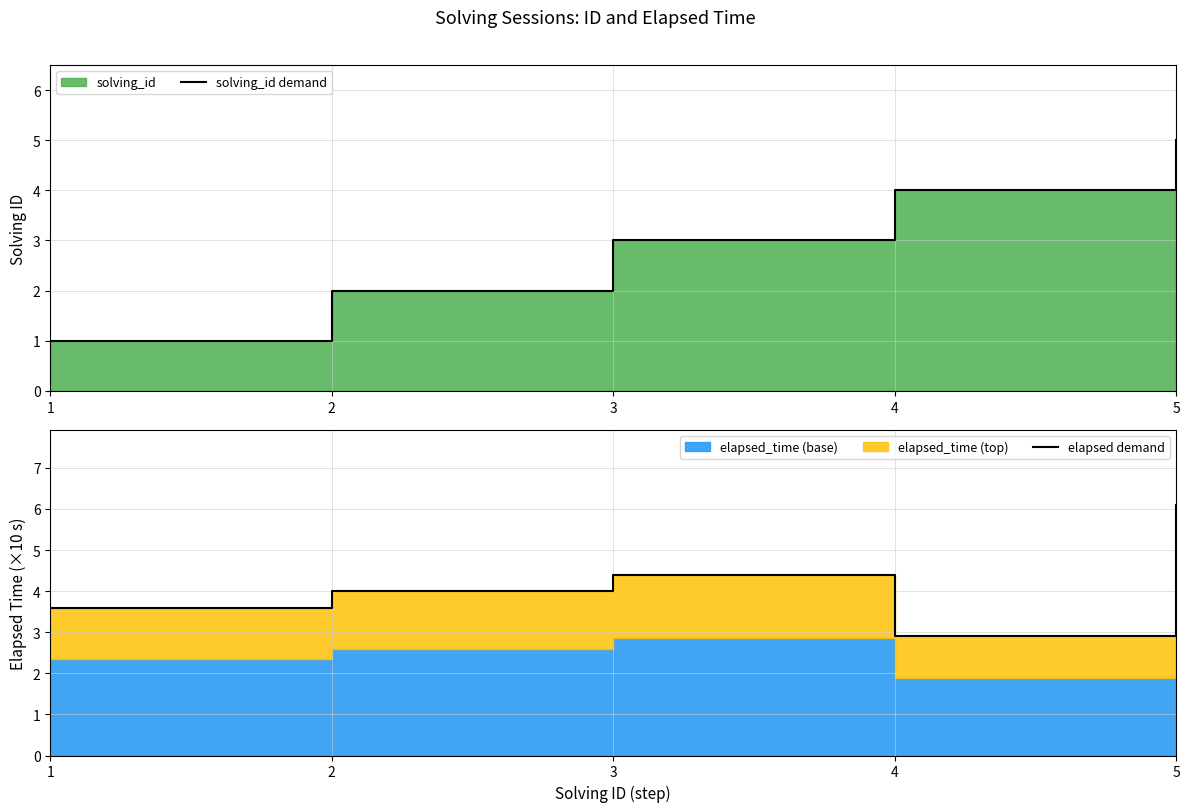

Which has a higher value, 3 or 2?

3